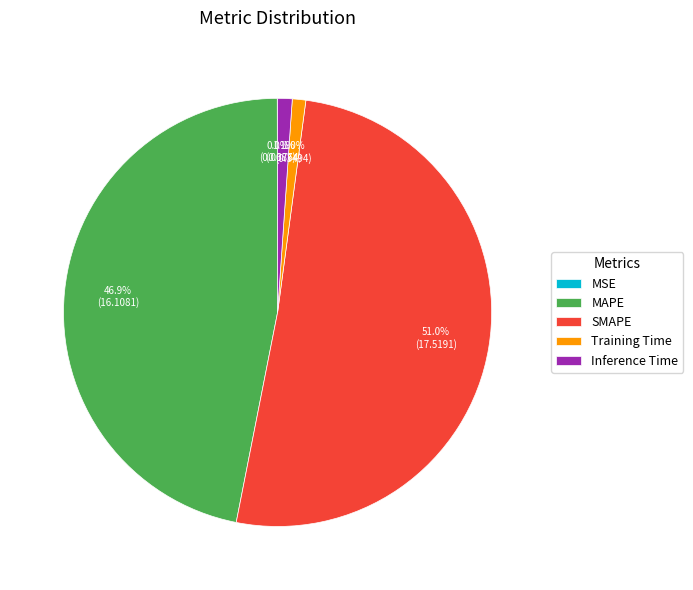

Which slice is the largest?

SMAPE